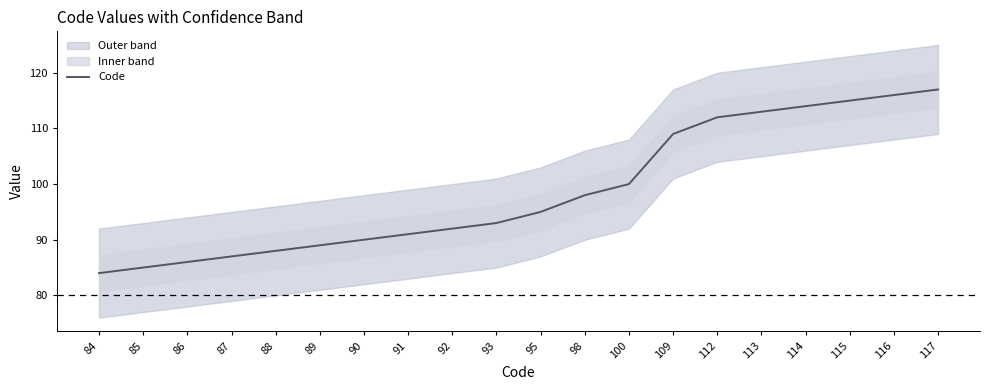

What is the sum of all values?

1974